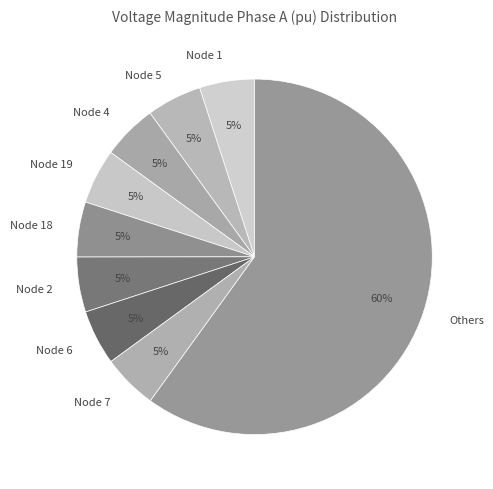

Is there a majority slice in this chart?

Yes